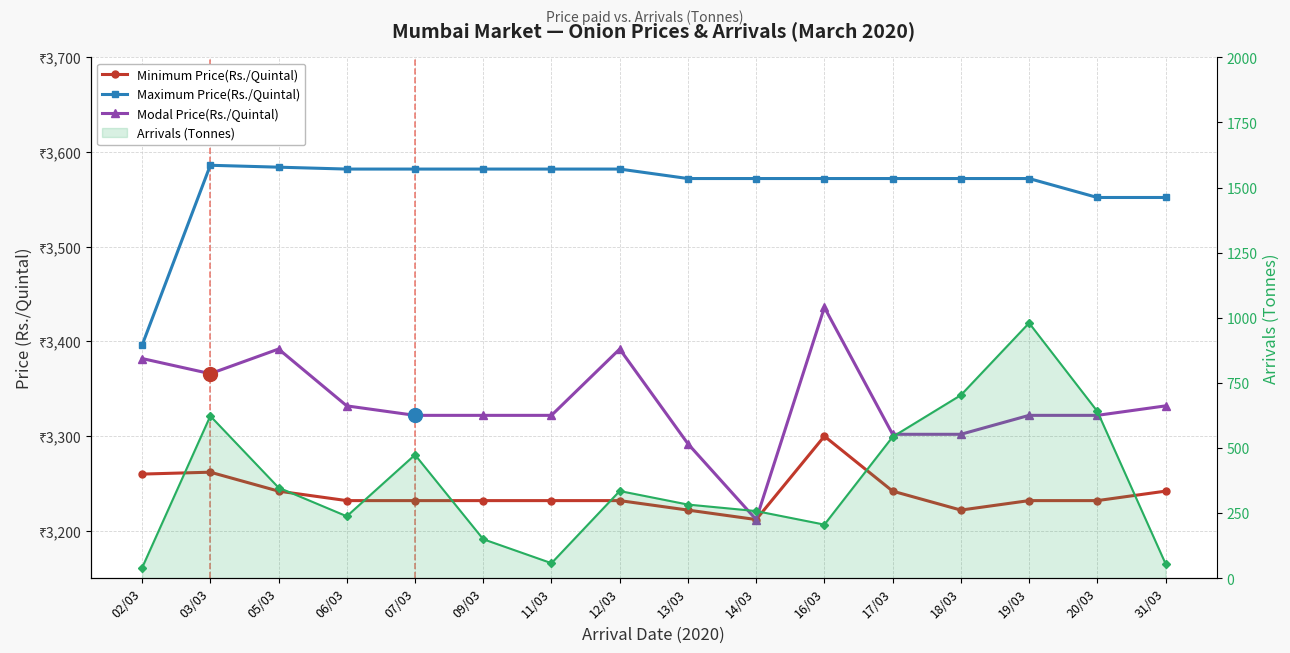

At how many categories does at least one series exceed 3465?

15